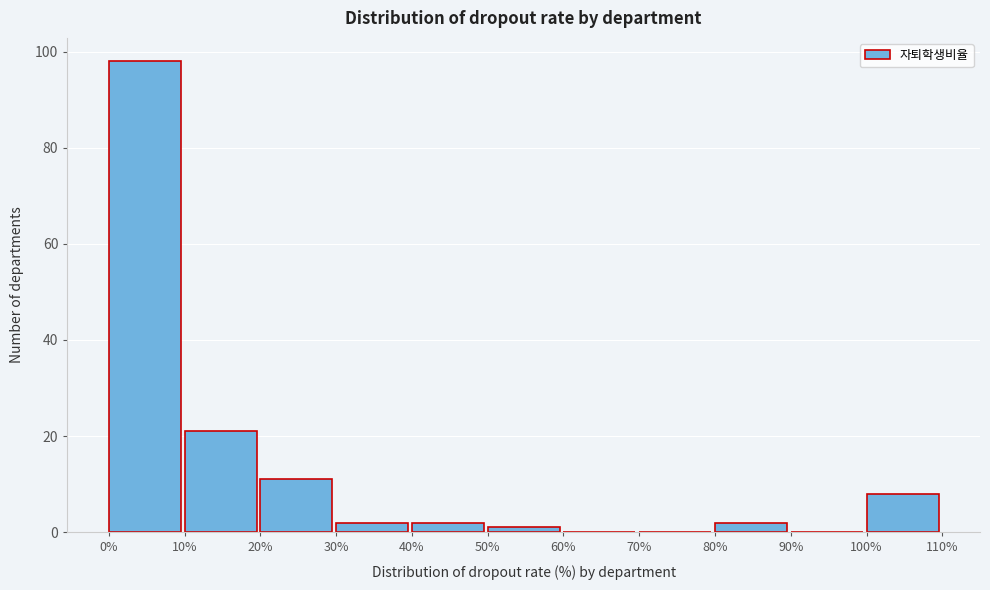

How tall is the bar that spans 20% to 30% on the x-axis? The values are not printed on the chart, so give them approximately, as read against the axis.

12